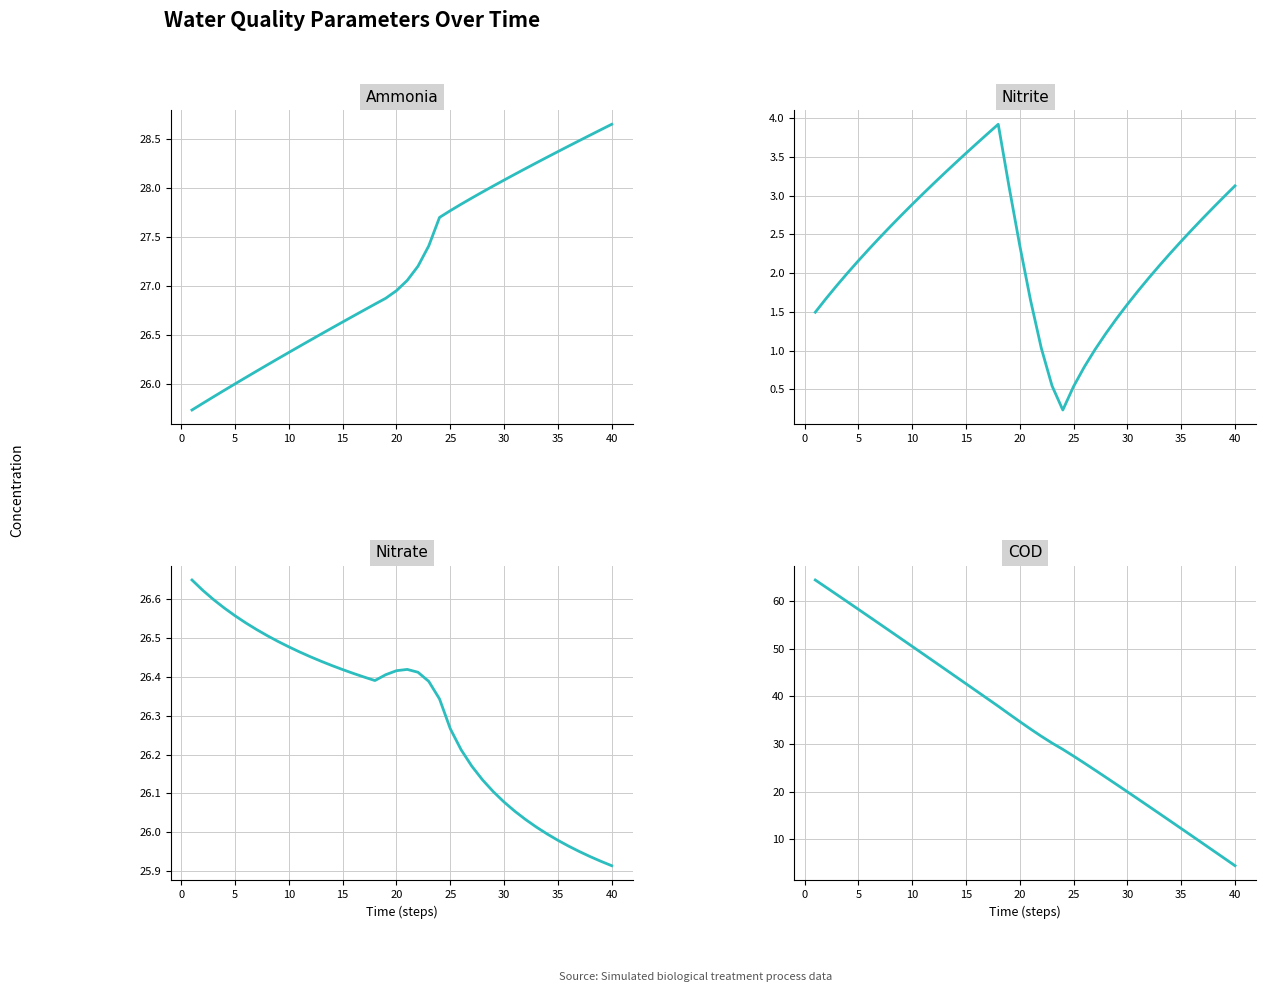

How many lines are shown in the chart?

4